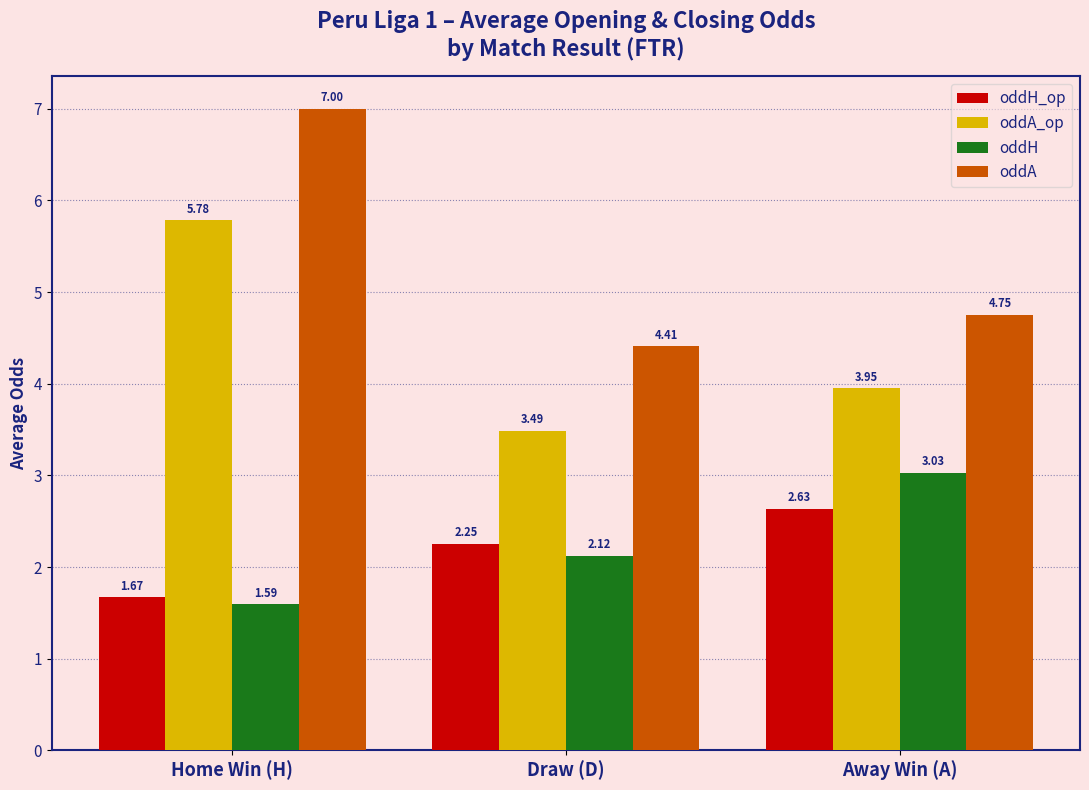

Which series has the largest range (max minus min)?

oddA